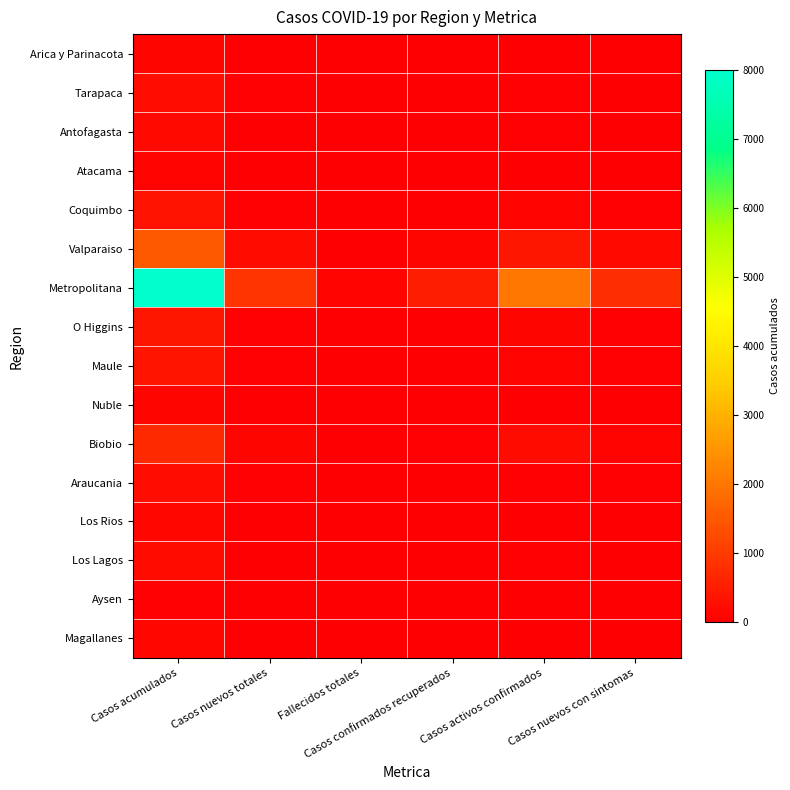

Which series changed the most between Casos activos confirmados and Casos nuevos con sintomas?

Metropolitana